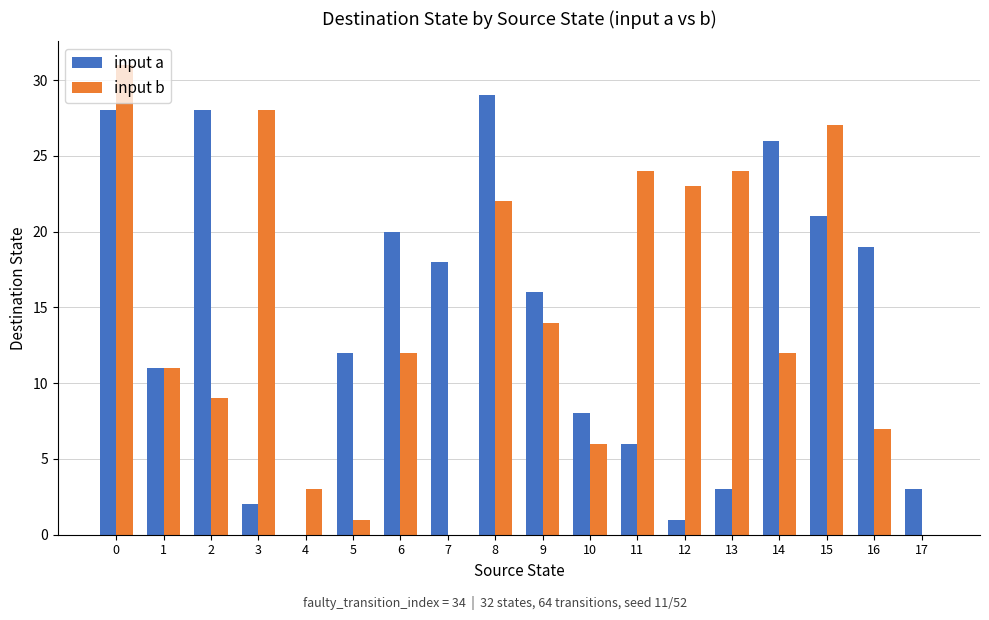

The value of input b at 1 is 11. True or false?

True